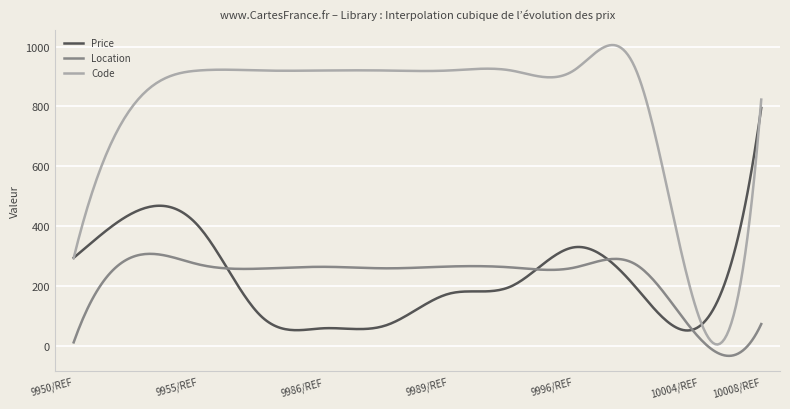

Which series has the largest total across all categories?

Code